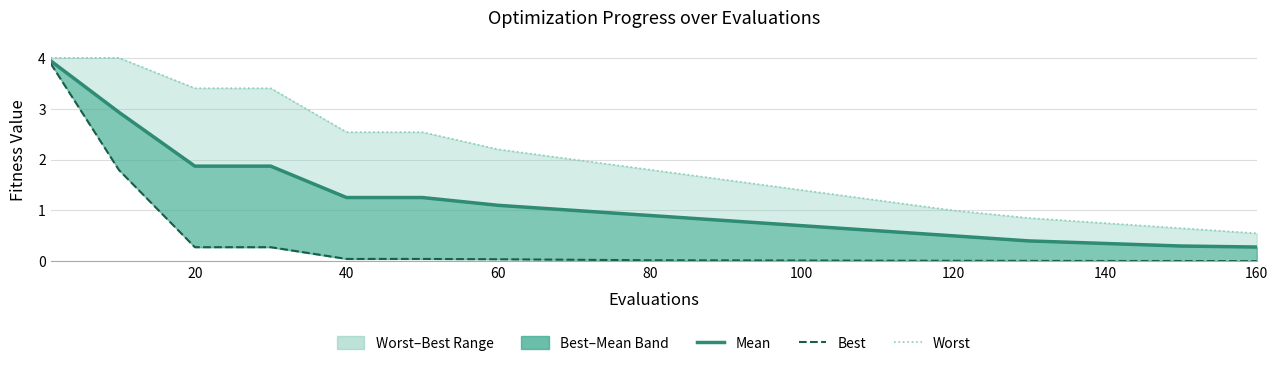

True or false: worst and mean cross at least once.

False